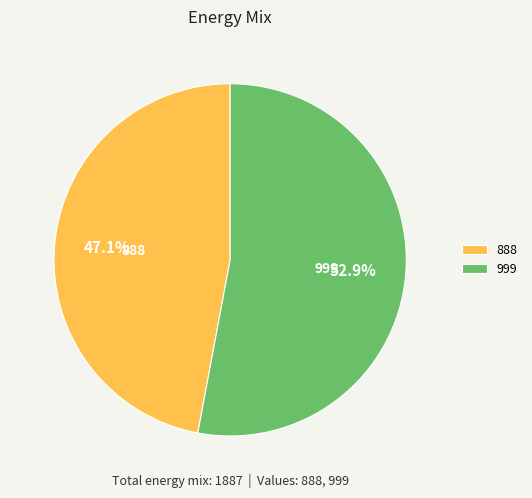

Does any single category account for the majority?

Yes